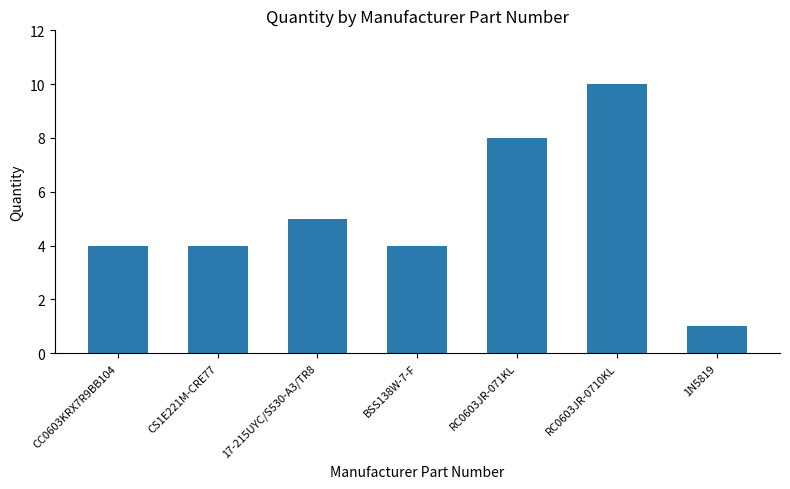

What is the maximum value shown in the chart?

10